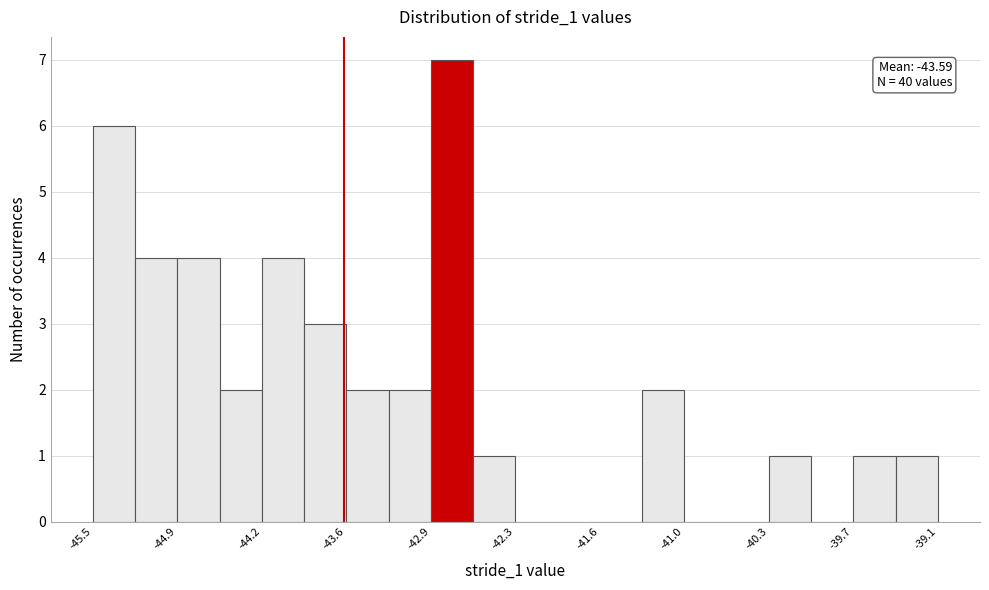

Read against the x-axis, roughly where is the centre of the tallest bar?

-42.8